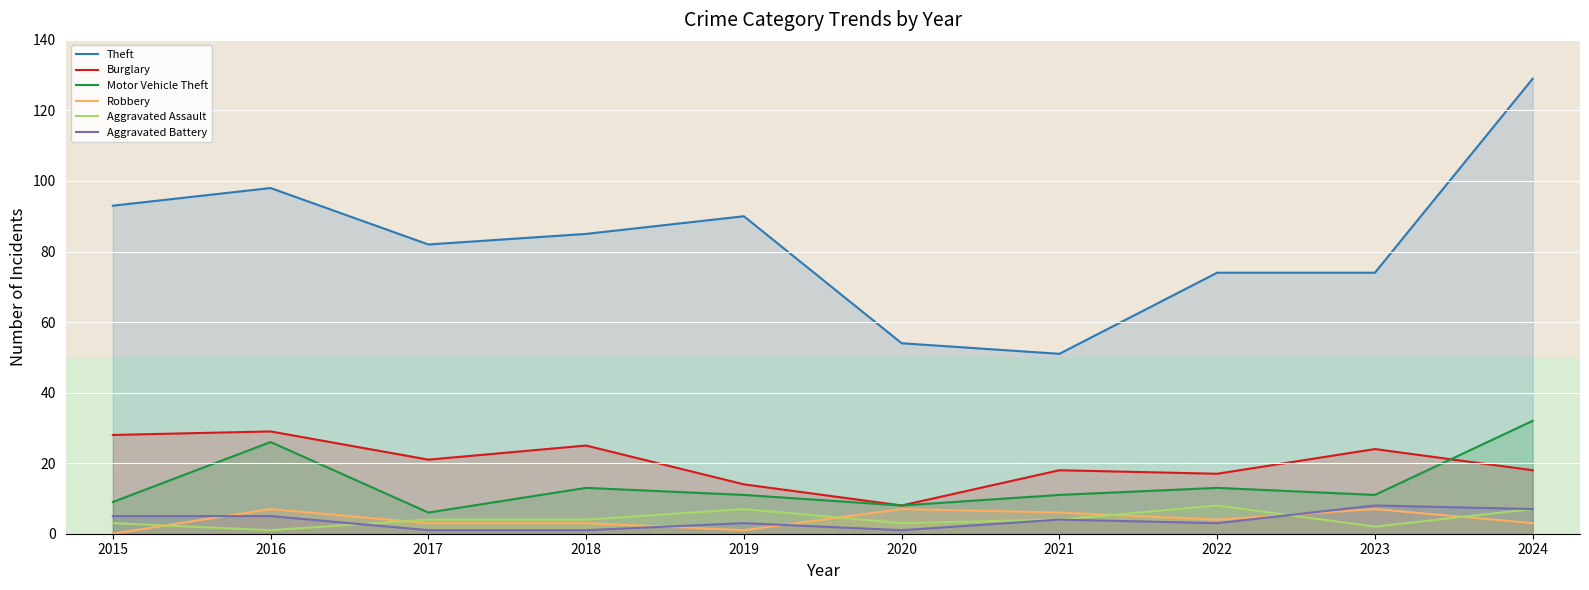

What is the value of the Aggravated Battery point at the 10th from the left?

7